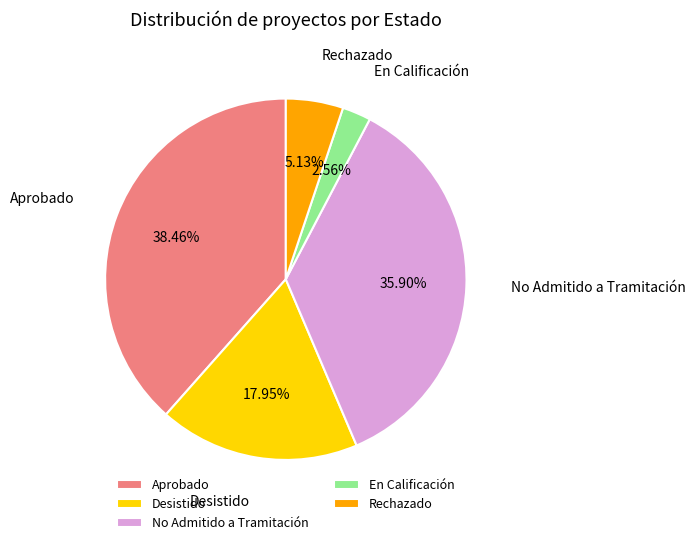

To the nearest percent, what is the combined percentage of Rechazado and No Admitido a Tramitación?

41%